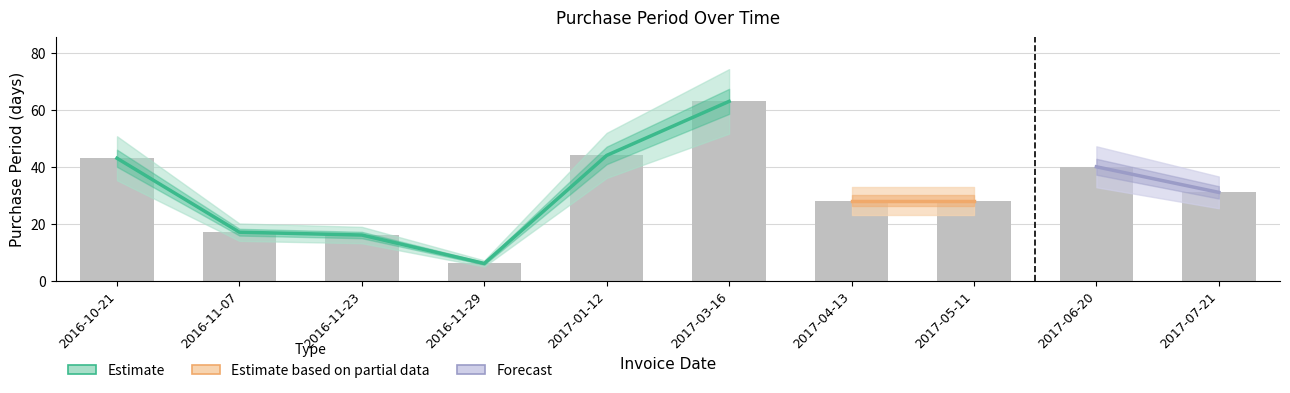

What is the average value?

32